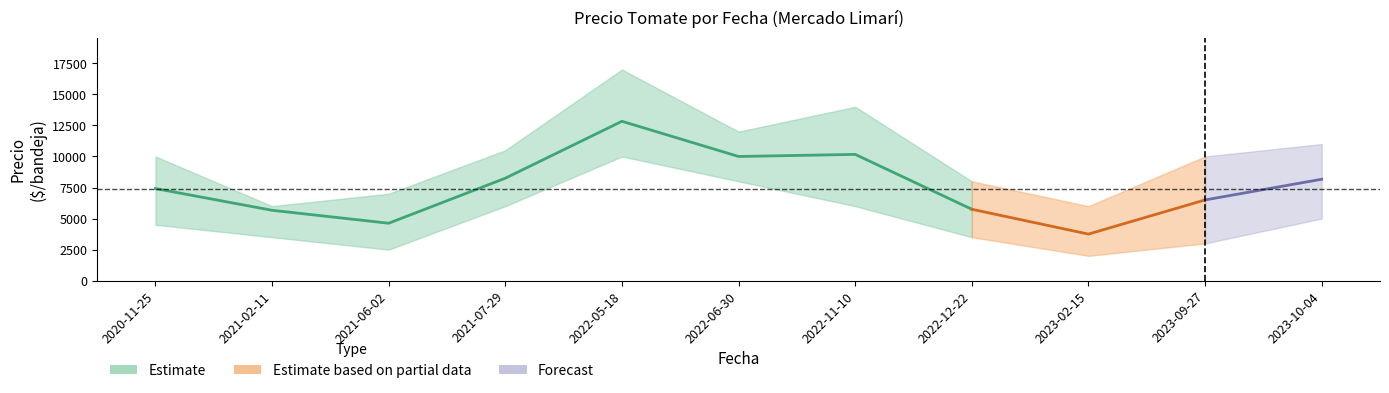

Which has a higher value, 2022-12-22 or 2022-06-30?

2022-06-30